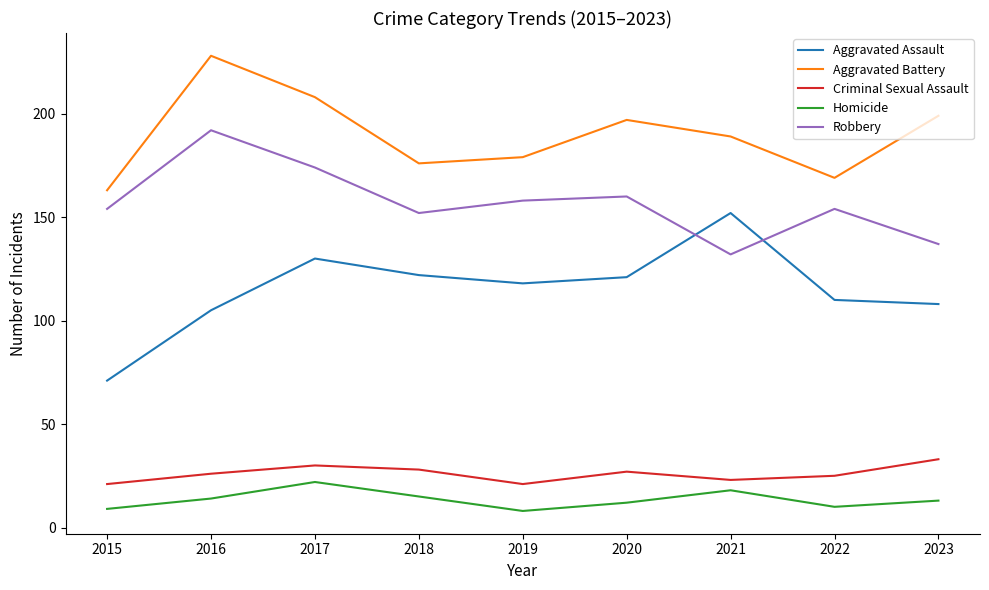

Which series has the widest spread of values?

Aggravated Assault